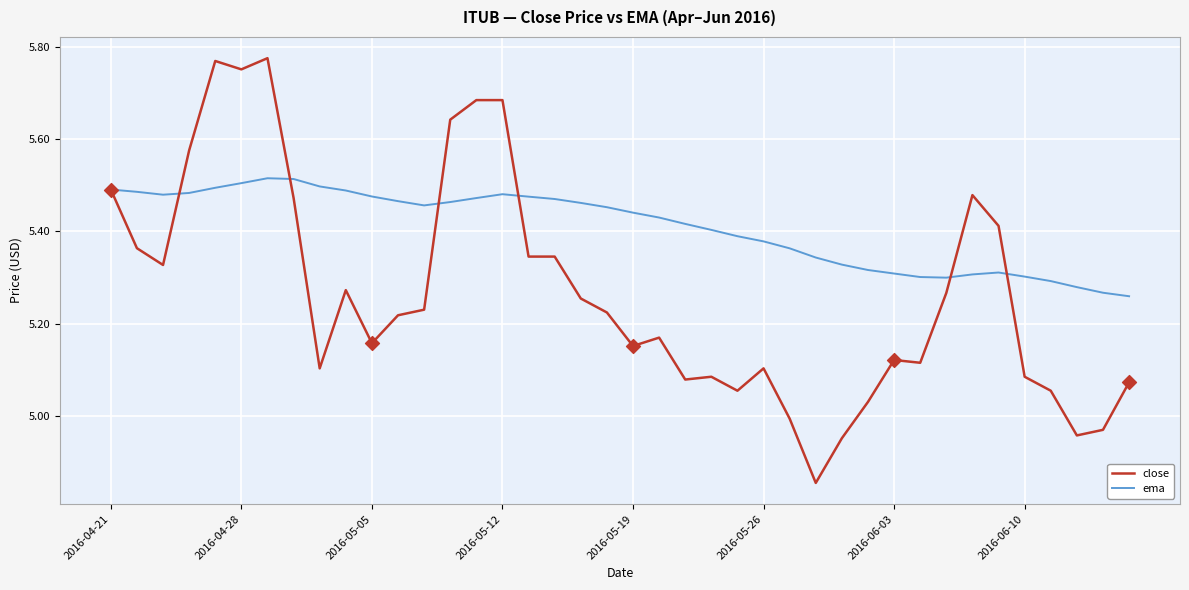

Which series has the largest range (max minus min)?

close